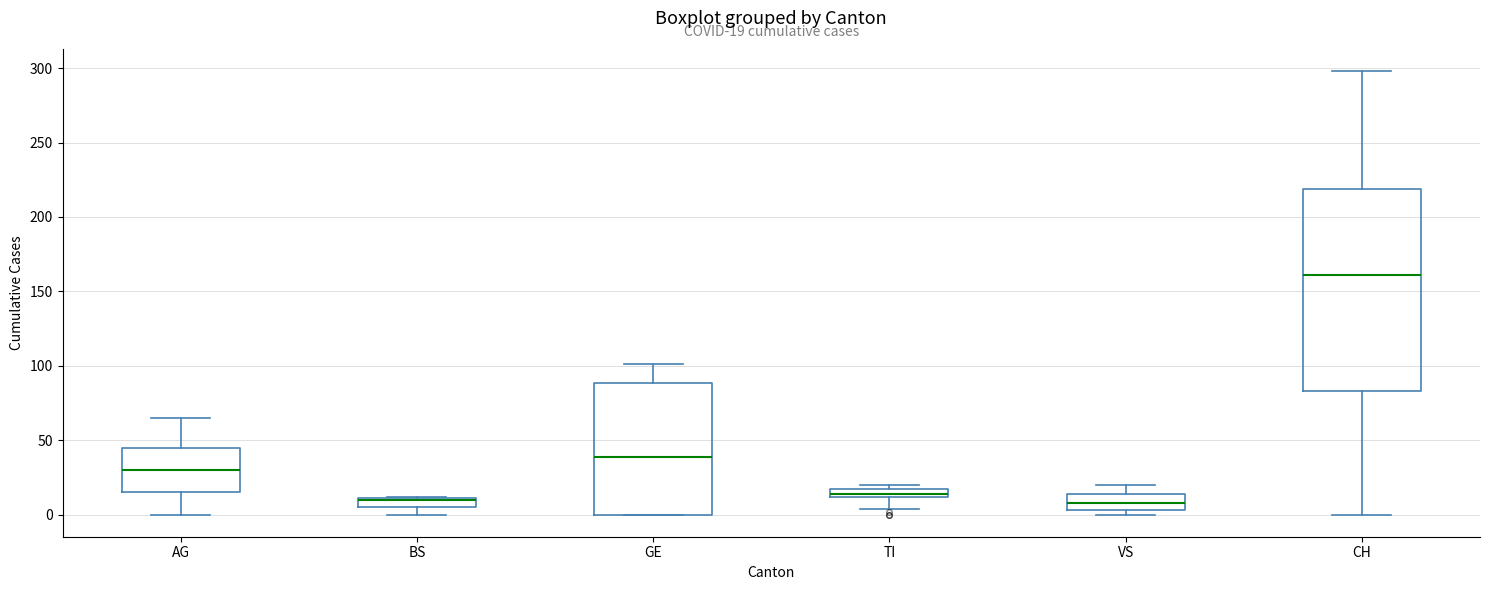

Which box is the tallest, from its lower edge to its upper edge?

CH